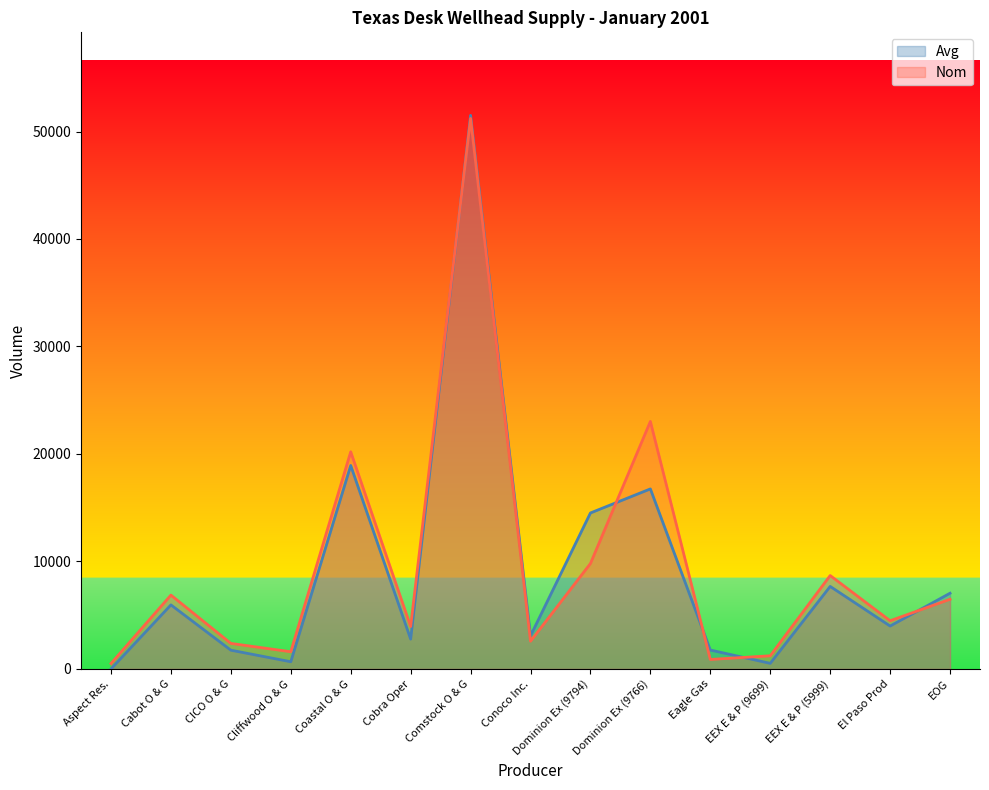

What is the difference between the maximum and minimum values in the Avg series?

51500.0